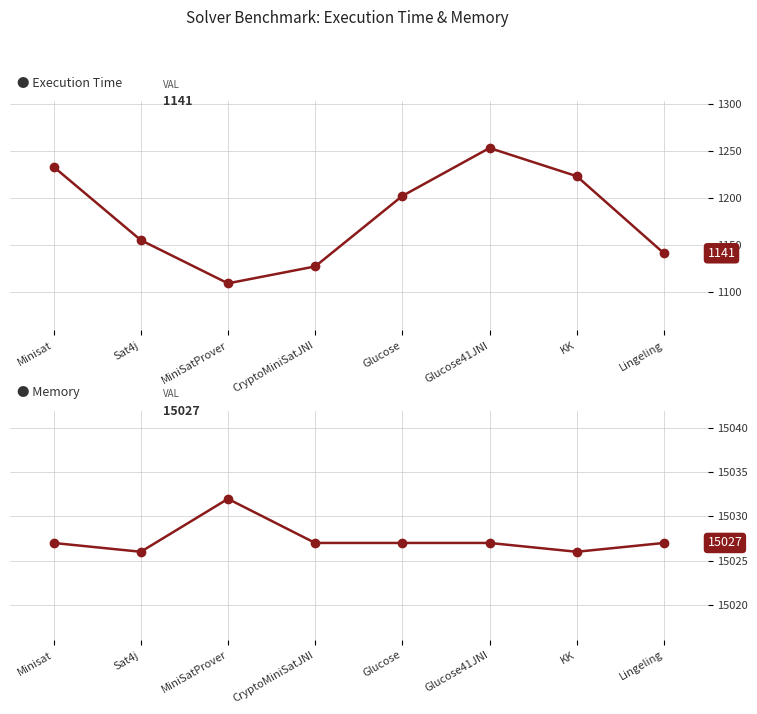

List the series in order of their overall mean, lowest first.

Execution Time, Memory